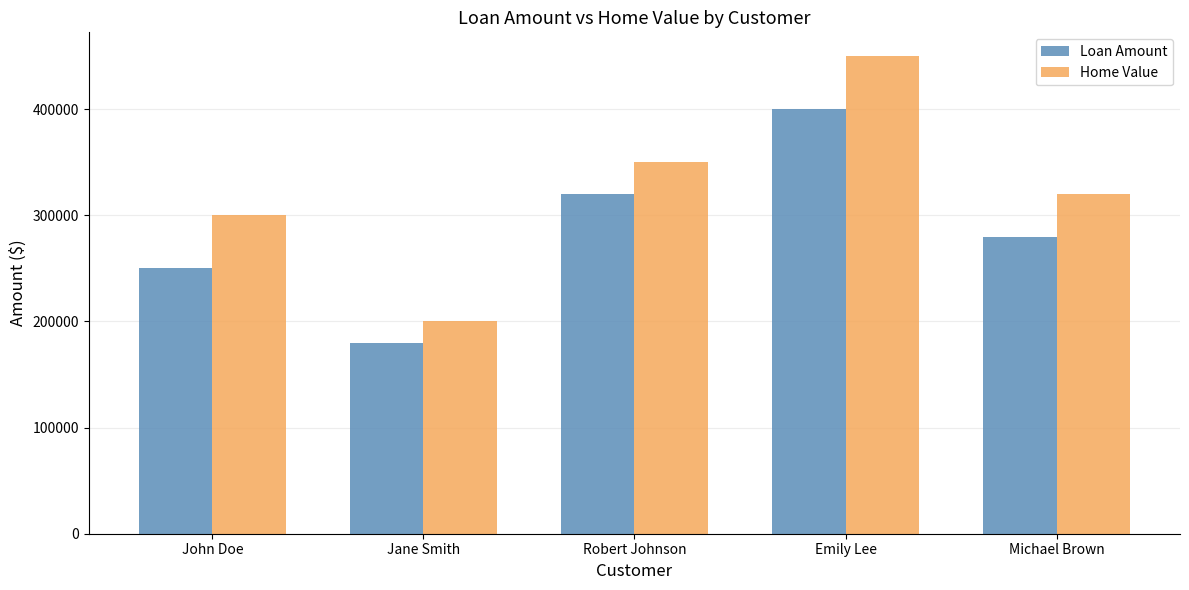

Reading right to left, list all the values displayed in this chart.

Loan Amount: 280000	400000	320000	180000	250000
Home Value: 320000	450000	350000	200000	300000